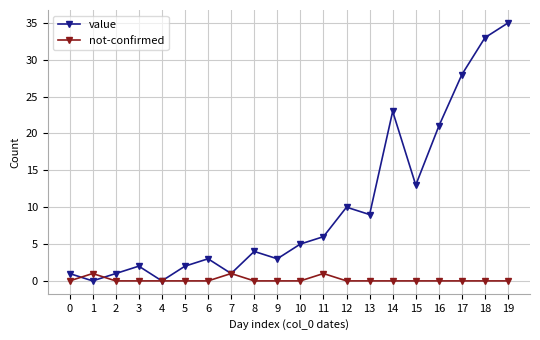

After their last crossing, which series has the higher values: value or not-confirmed?

value